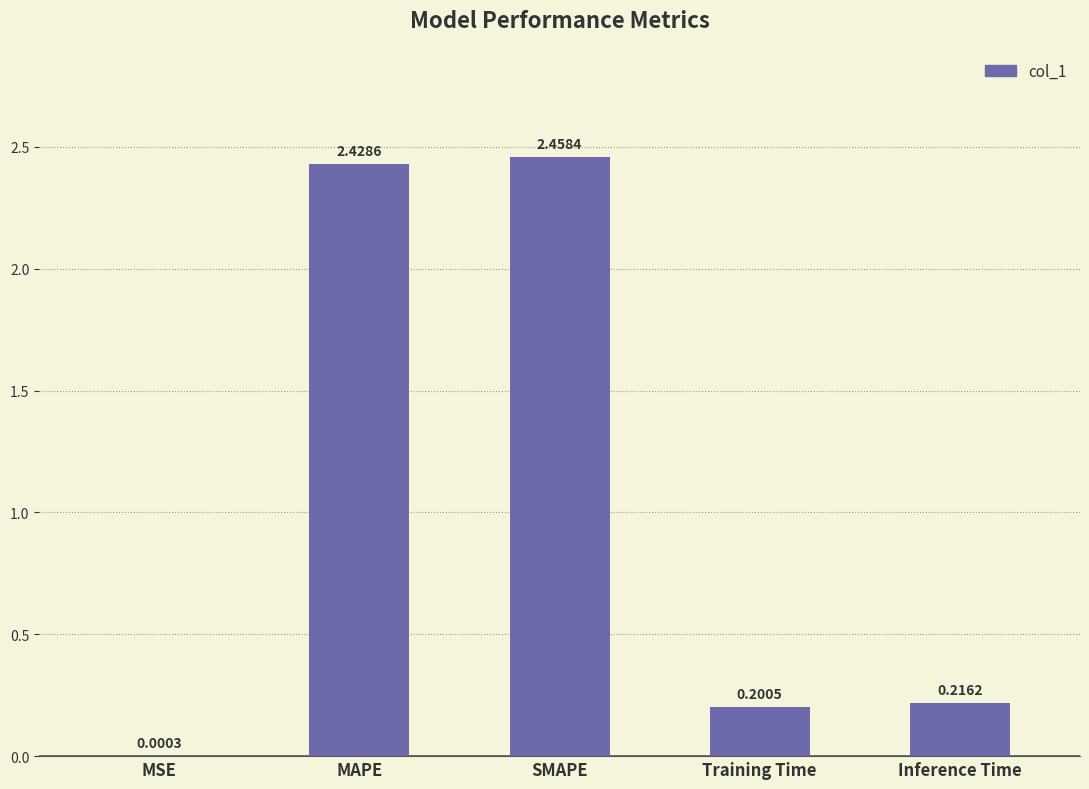

What is the change in value from SMAPE to Inference Time?

-2.2